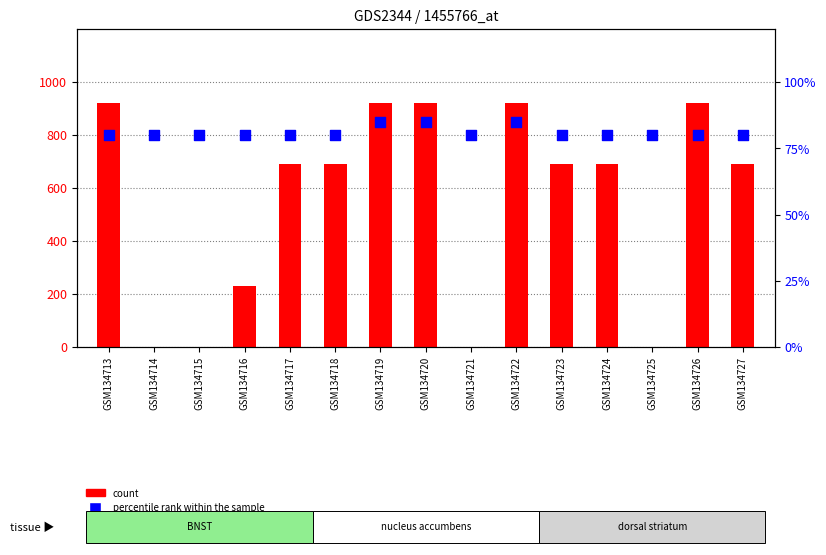

Which series has the largest total across all categories?

count